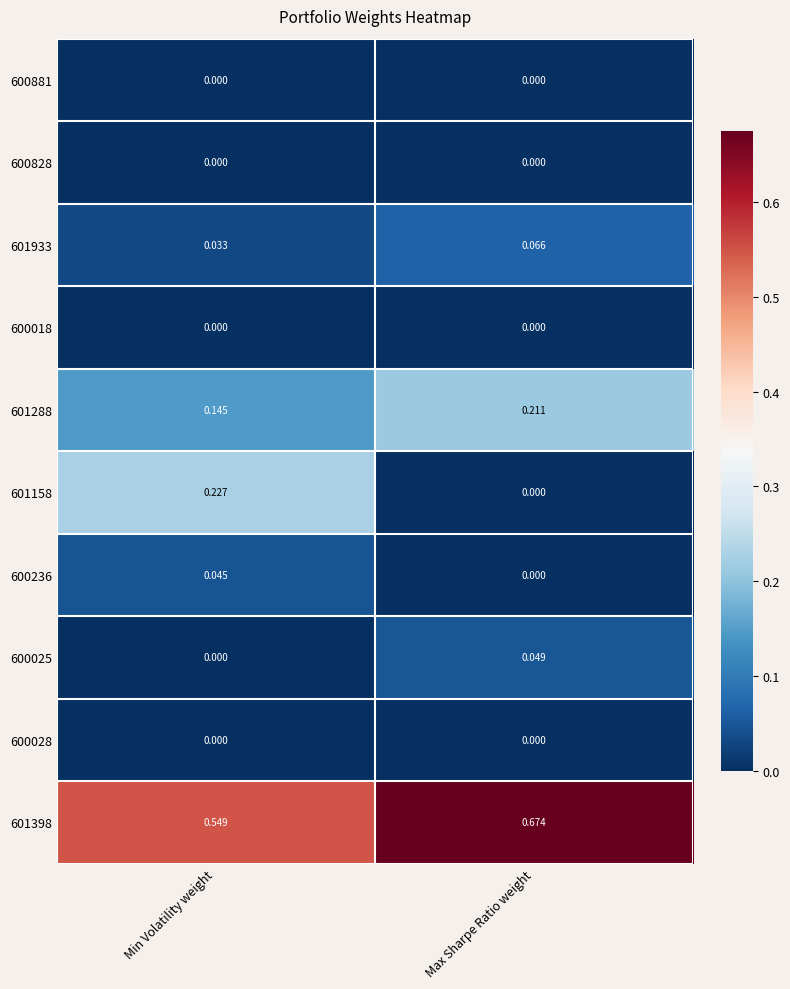

Rank the categories by 601288 value from highest to lowest.

Max Sharpe Ratio weight, Min Volatility weight